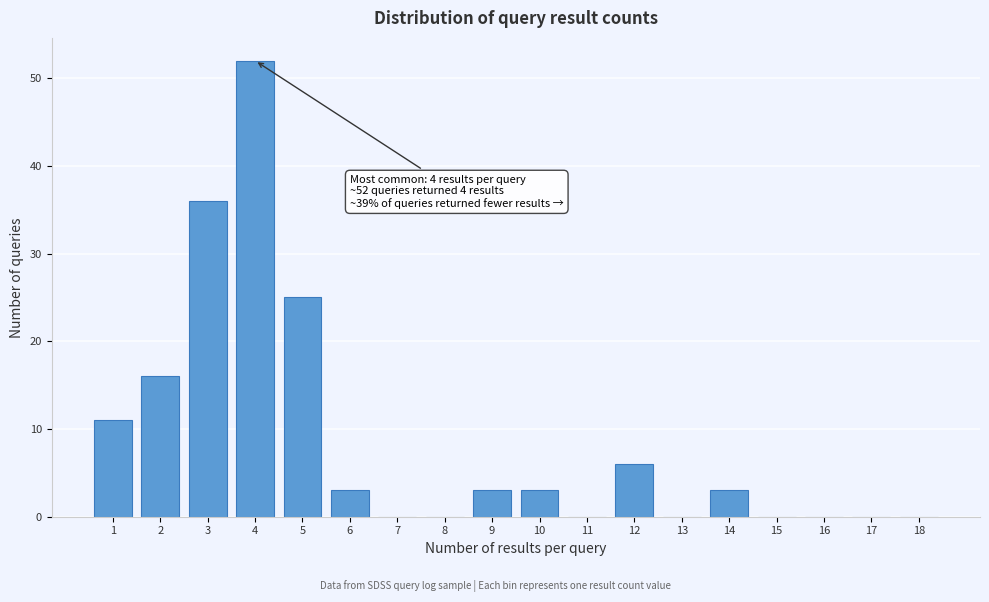

Reading left to right, extract all data points from this chart.

1=11	2=16	3=36	4=52	5=25	6=3	7=0	8=0	9=3	10=3	11=0	12=6	13=0	14=3	15=0	16=0	17=0	18=0